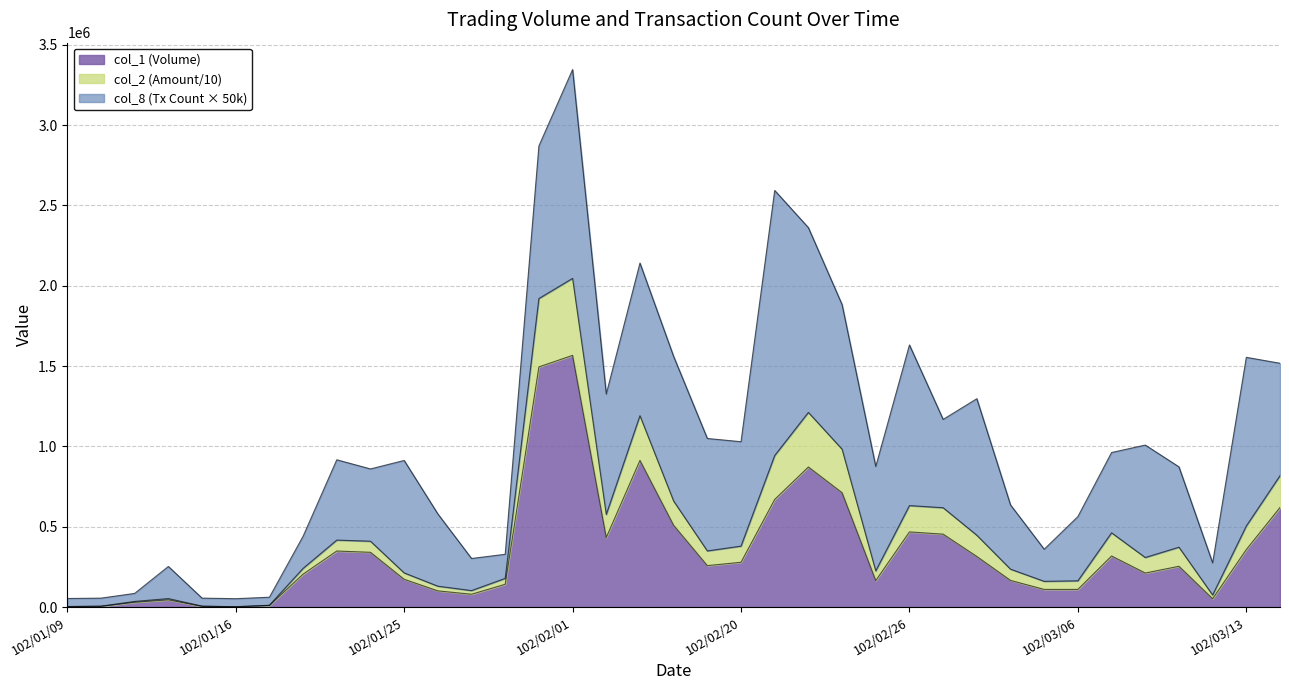

How many lines are shown in the chart?

3